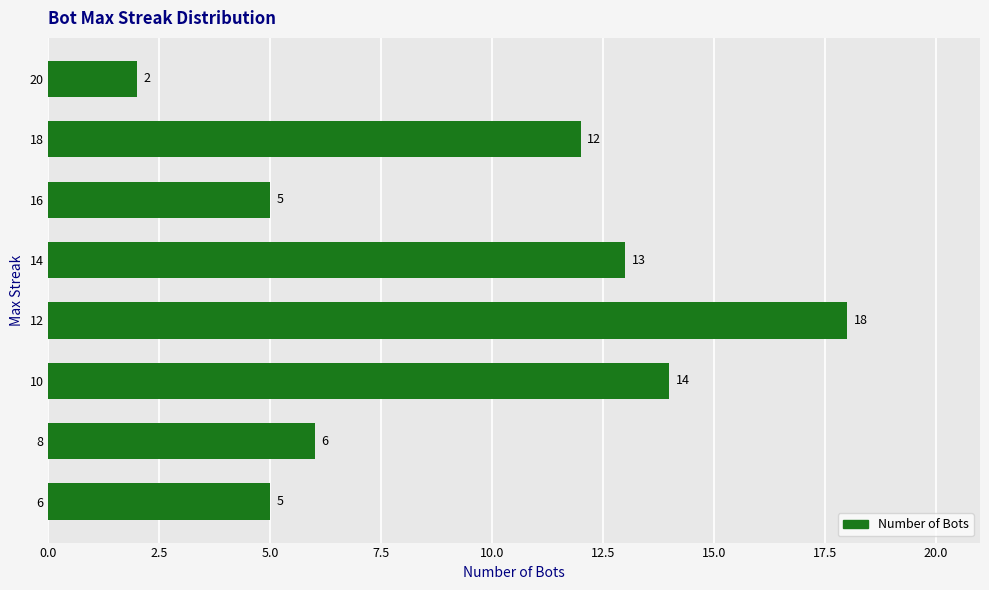

What is the ratio of the value at 20 to the value at 8?

0.3